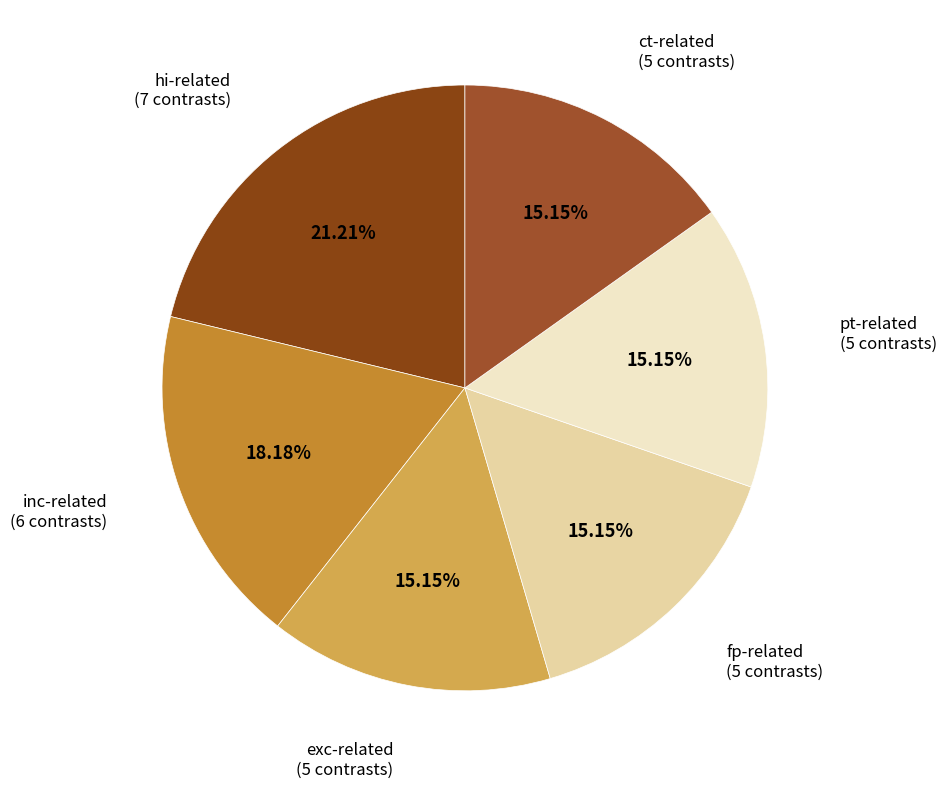

Is there any slice that represents more than half of the pie?

No